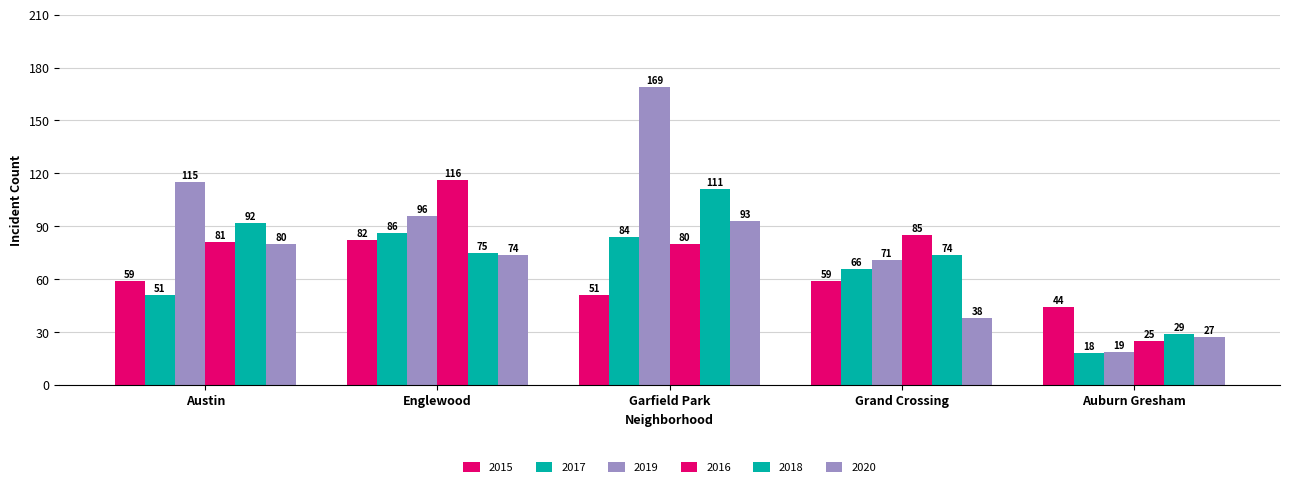

At which label is 2016 closest to 70?

Garfield Park